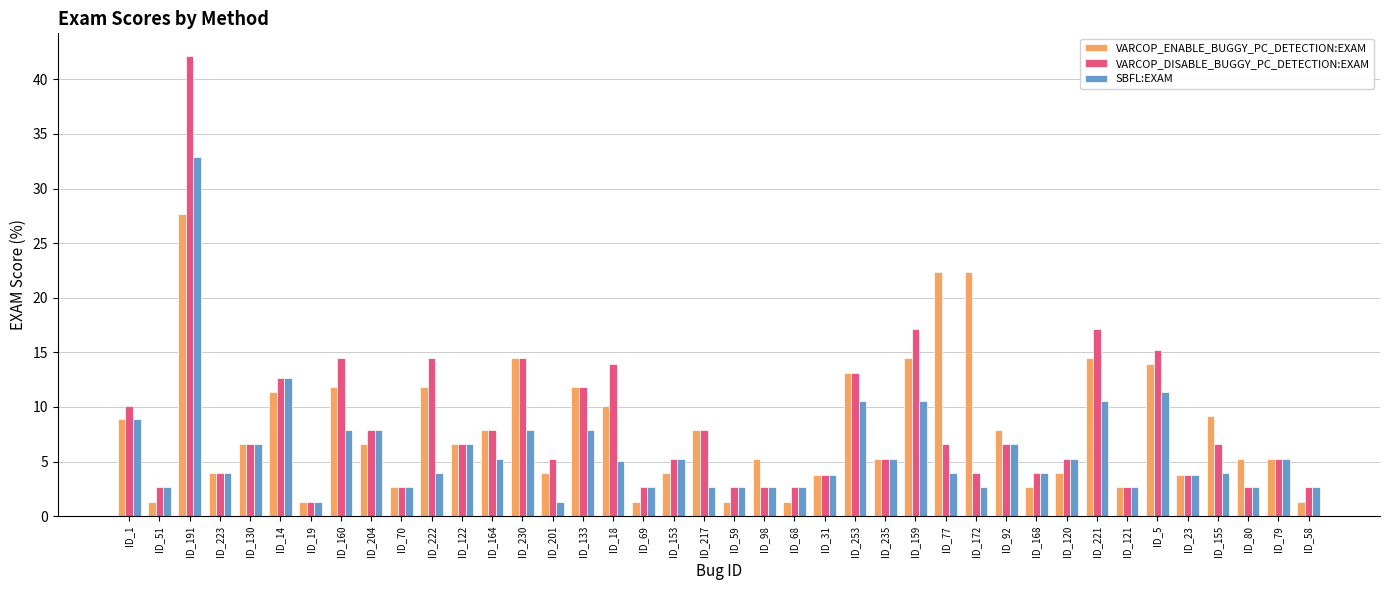

At ID_18, list the series in order from largest to smallest.

VARCOP_DISABLE_BUGGY_PC_DETECTION:EXAM, VARCOP_ENABLE_BUGGY_PC_DETECTION:EXAM, SBFL:EXAM